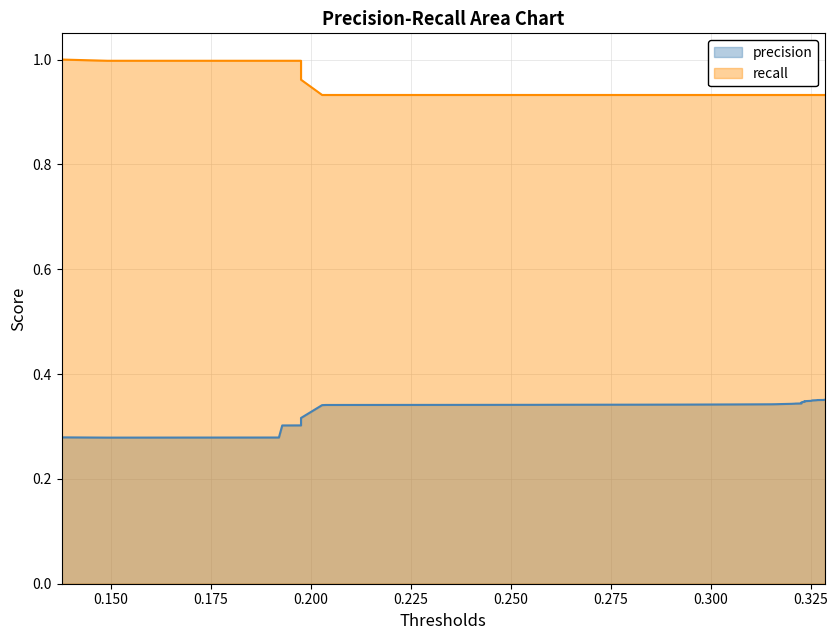

What are all the series names shown in the legend?

precision, recall